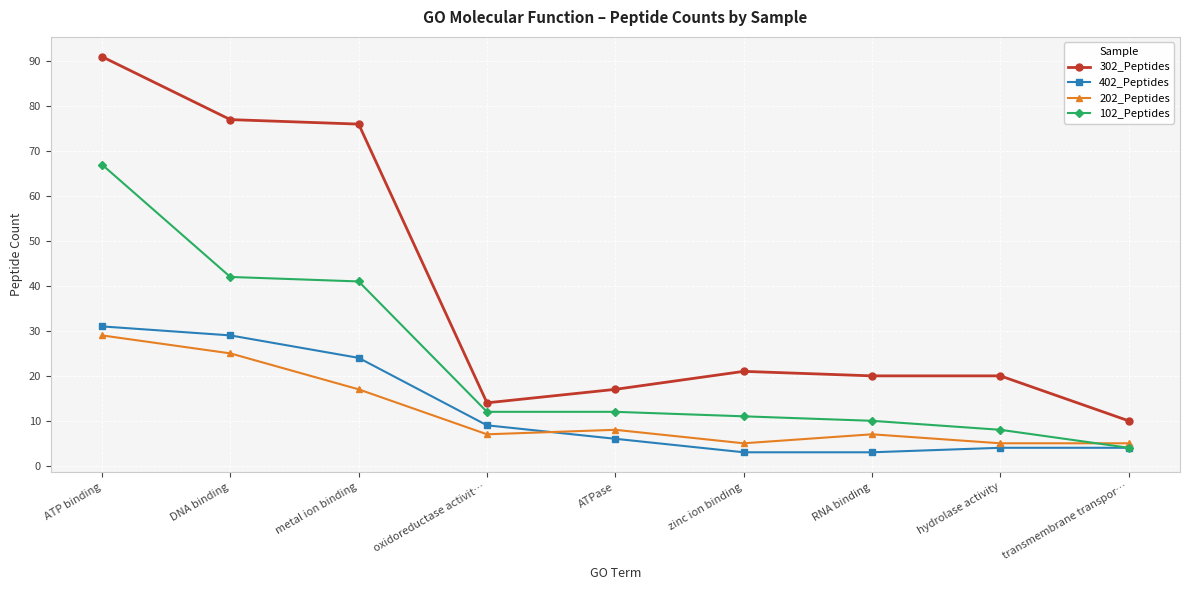

How many times do 202_Peptides and 102_Peptides cross each other?

1